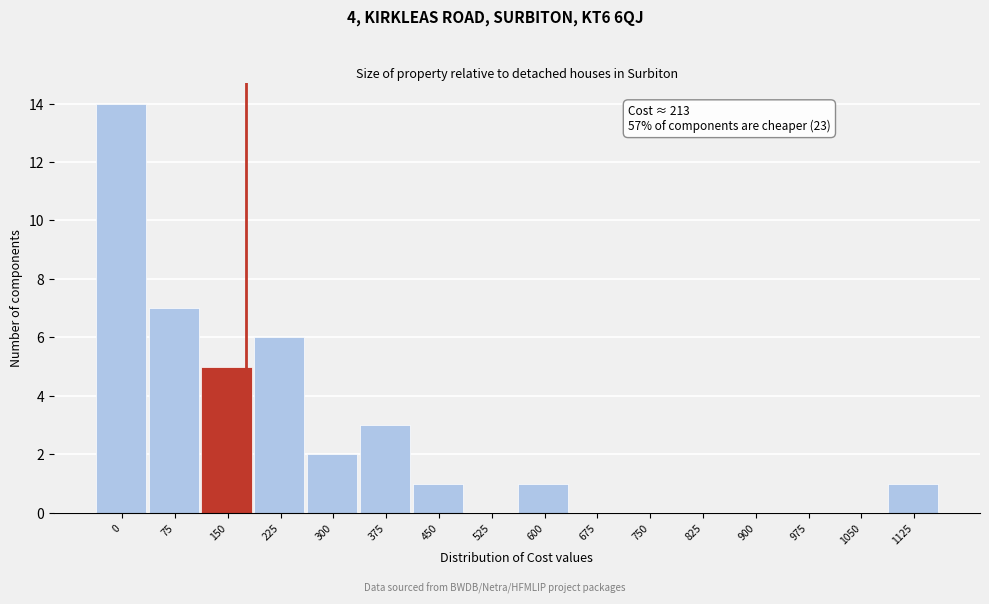

Reading right to left, list all the values displayed in this chart.

1125=1	1050=0	975=0	900=0	825=0	750=0	675=0	600=1	525=0	450=1	375=3	300=2	225=6	150=5	75=7	0=14